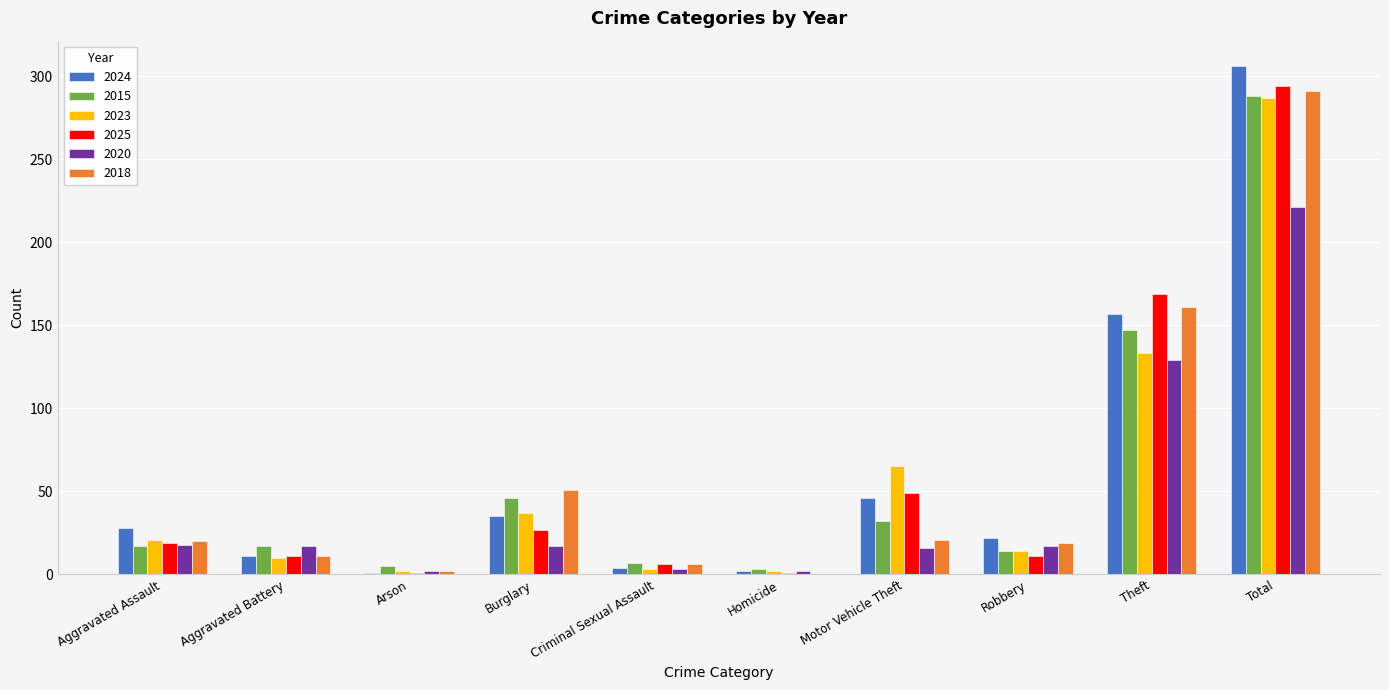

What is the total value across all series at Aggravated Battery?

77